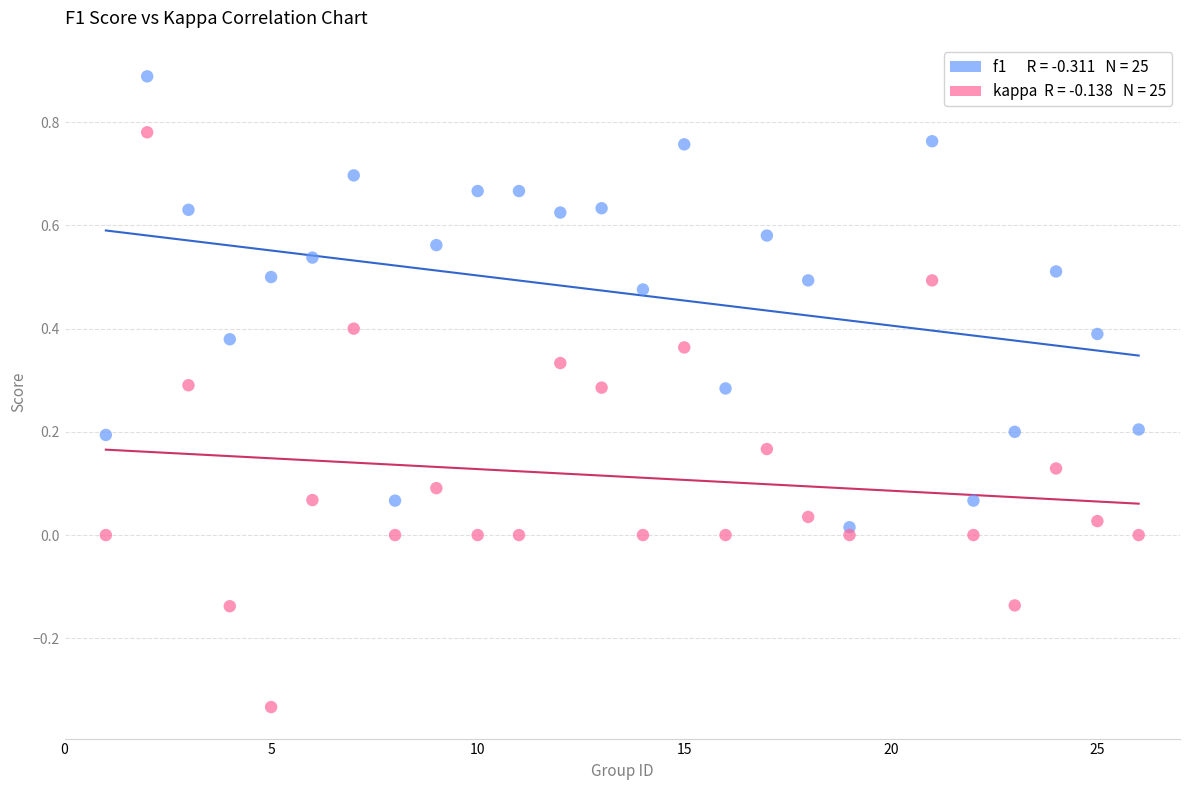

Across all data points, what is the range of X values (max minus min)?

25.0